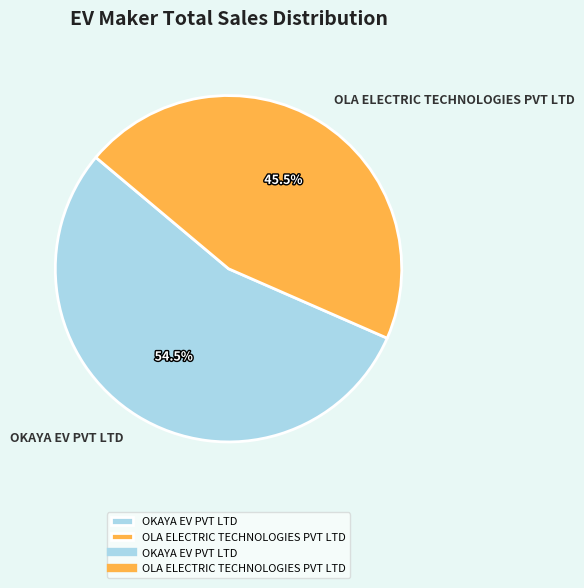

To the nearest percent, what is the average slice percentage?

50%